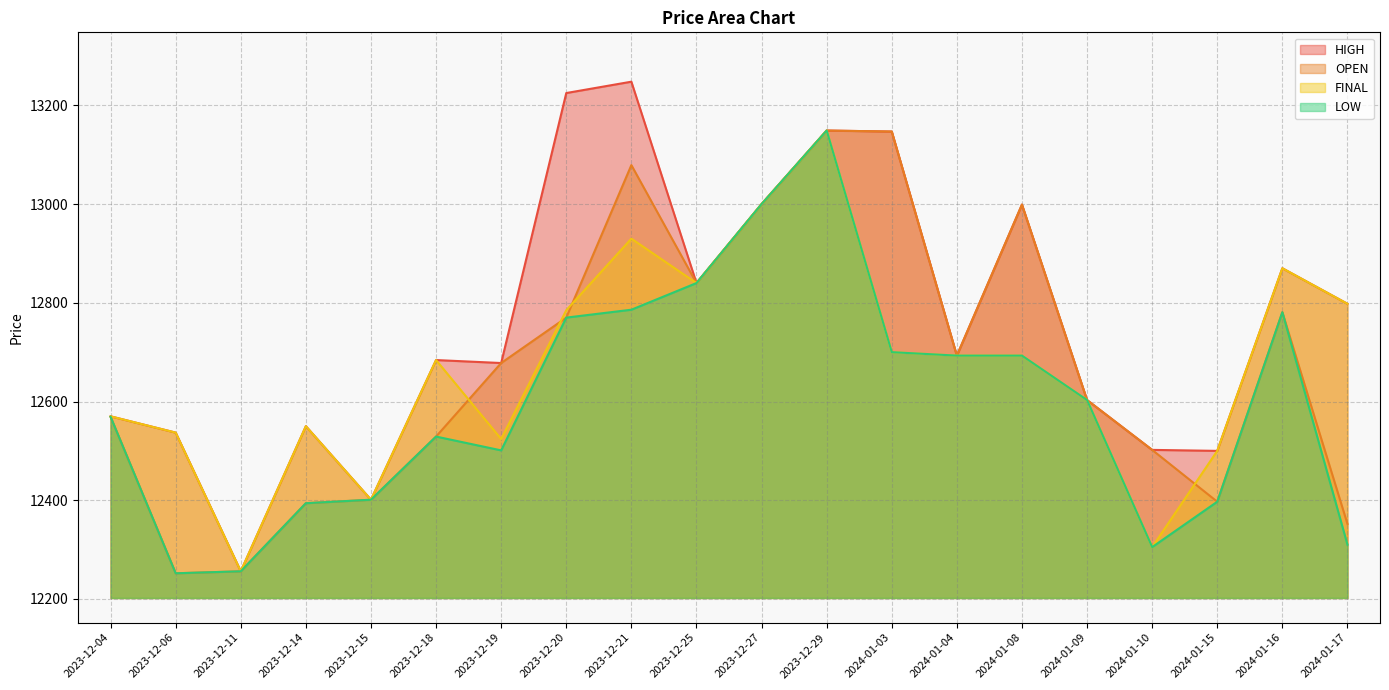

What are all the series names shown in the legend?

HIGH, OPEN, FINAL, LOW